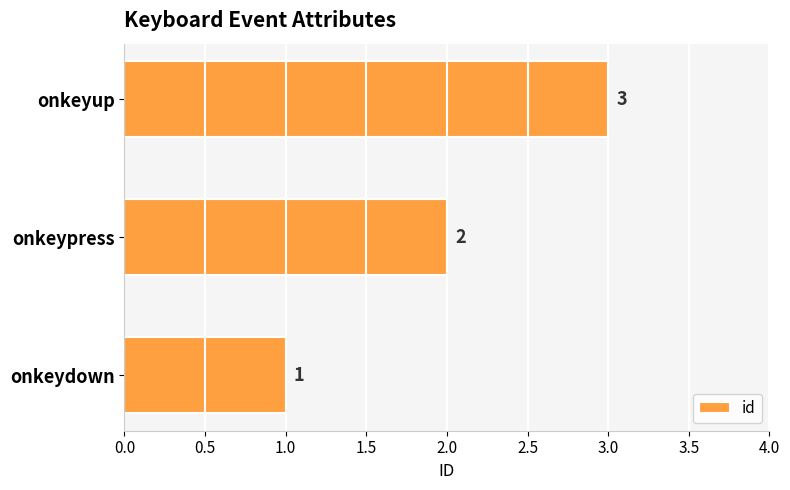

Rank the categories by value from highest to lowest.

onkeyup, onkeypress, onkeydown